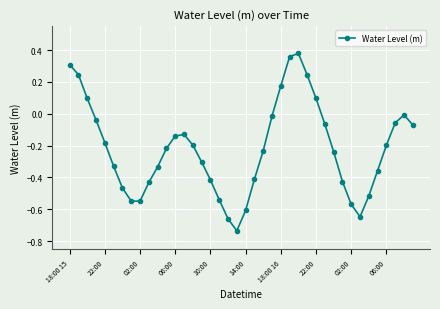

What is the difference between the maximum and minimum values?

1.1